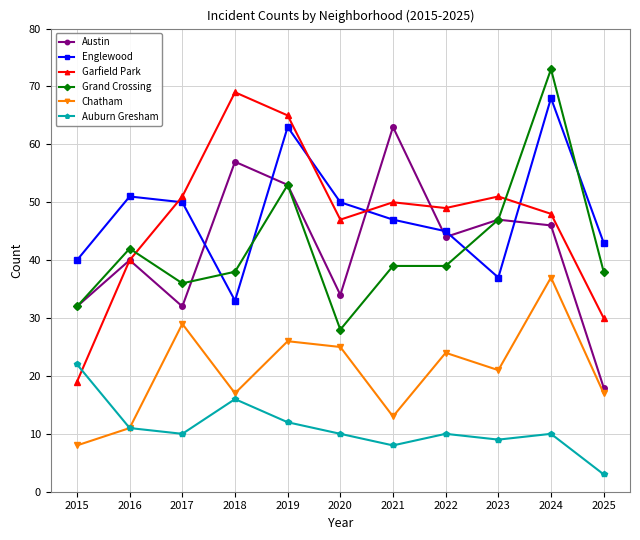

Which series has the largest total across all categories?

Englewood